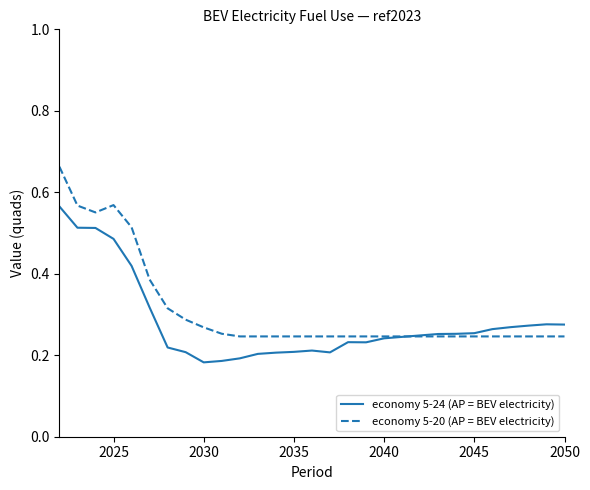

Rank the series by their maximum value, from lowest to highest.

economy 5-24 (AP = BEV electricity), economy 5-20 (AP = BEV electricity)